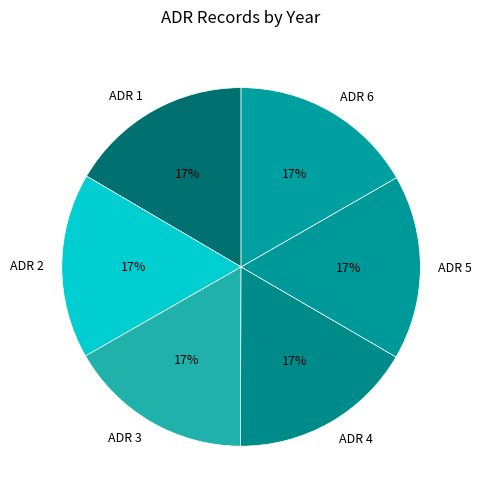

To the nearest percent, what portion does ADR 2 represent?

17%